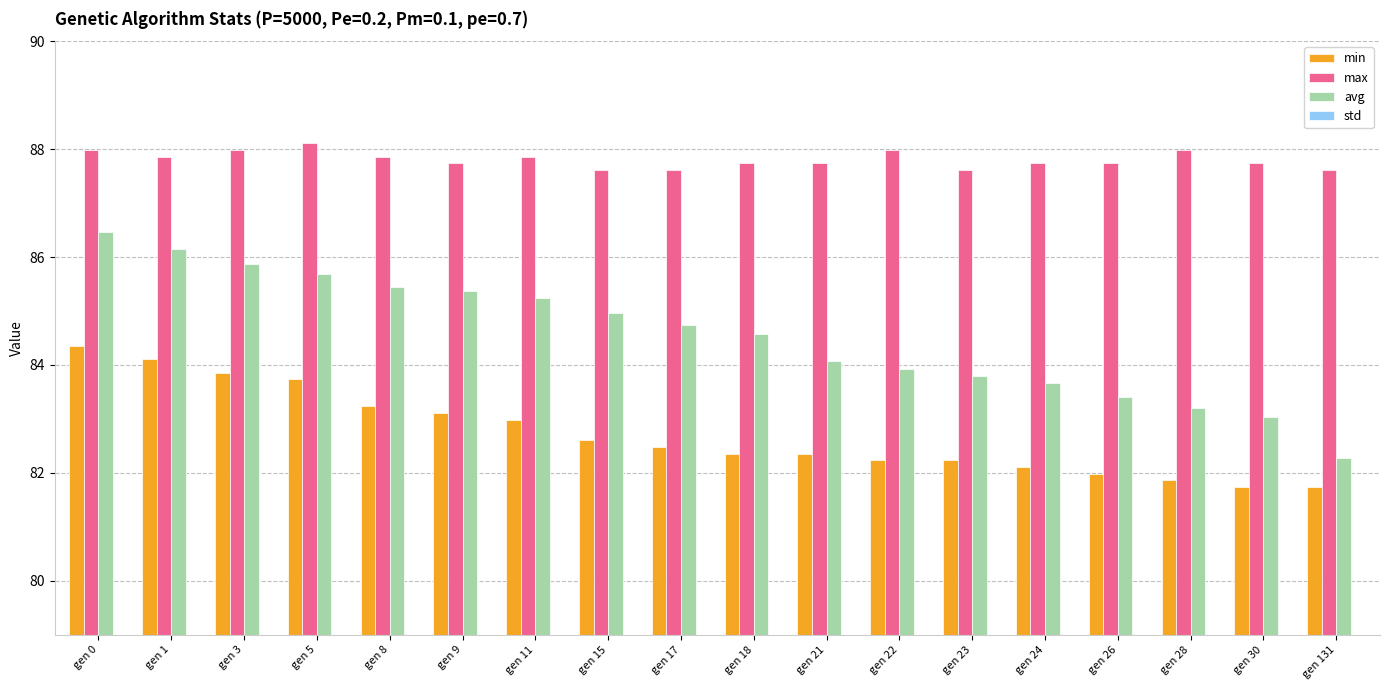

Reading right to left, what are all the values shown in this chart?

min: gen 131=81.7	gen 30=81.7	gen 28=81.9	gen 26=82.0	gen 24=82.1	gen 23=82.2	gen 22=82.2	gen 21=82.4	gen 18=82.4	gen 17=82.5	gen 15=82.6	gen 11=83.0	gen 9=83.1	gen 8=83.2	gen 5=83.7	gen 3=83.9	gen 1=84.1	gen 0=84.4
max: gen 131=87.6	gen 30=87.7	gen 28=88.0	gen 26=87.7	gen 24=87.7	gen 23=87.6	gen 22=88.0	gen 21=87.7	gen 18=87.7	gen 17=87.6	gen 15=87.6	gen 11=87.9	gen 9=87.7	gen 8=87.9	gen 5=88.1	gen 3=88.0	gen 1=87.9	gen 0=88.0
avg: gen 131=82.3	gen 30=83.0	gen 28=83.2	gen 26=83.4	gen 24=83.7	gen 23=83.8	gen 22=83.9	gen 21=84.1	gen 18=84.6	gen 17=84.7	gen 15=85.0	gen 11=85.2	gen 9=85.4	gen 8=85.4	gen 5=85.7	gen 3=85.9	gen 1=86.1	gen 0=86.5
std: gen 131=1.4	gen 30=1.2	gen 28=1.2	gen 26=1.1	gen 24=1.1	gen 23=1.0	gen 22=1.0	gen 21=1.0	gen 18=0.9	gen 17=0.9	gen 15=0.9	gen 11=0.8	gen 9=0.8	gen 8=0.7	gen 5=0.7	gen 3=0.6	gen 1=0.5	gen 0=0.5